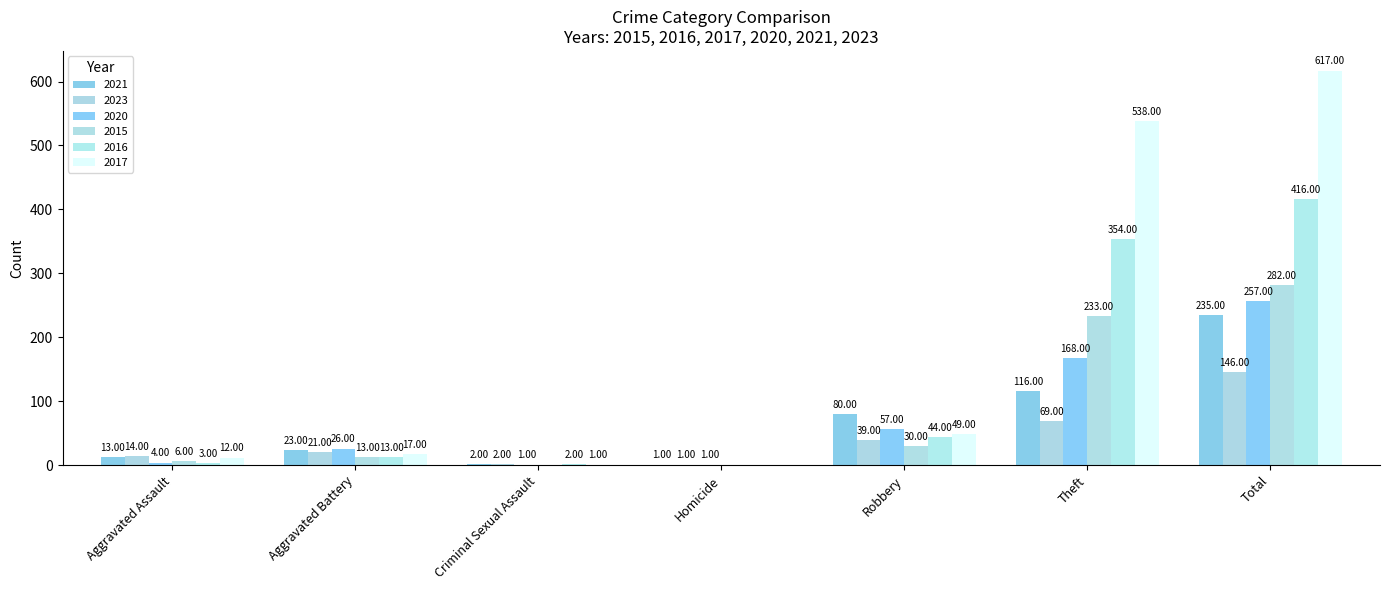

How many distinct data groups are displayed?

6